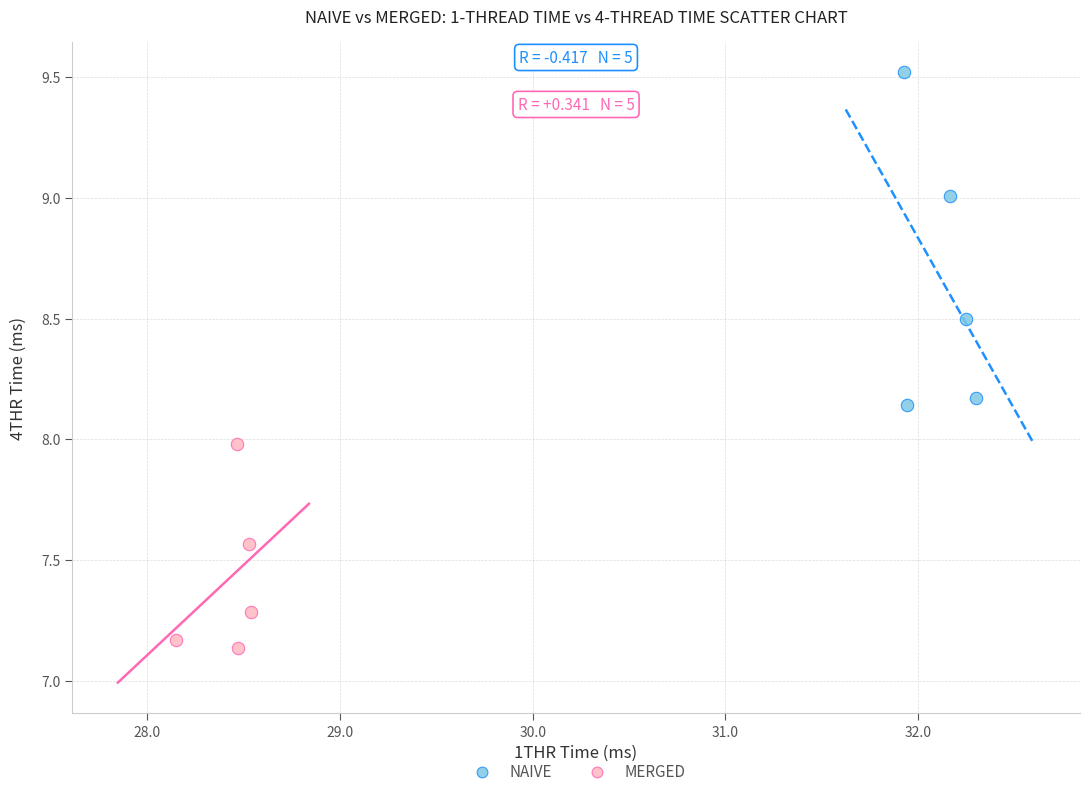

Which series has the widest spread of Y values?

NAIVE